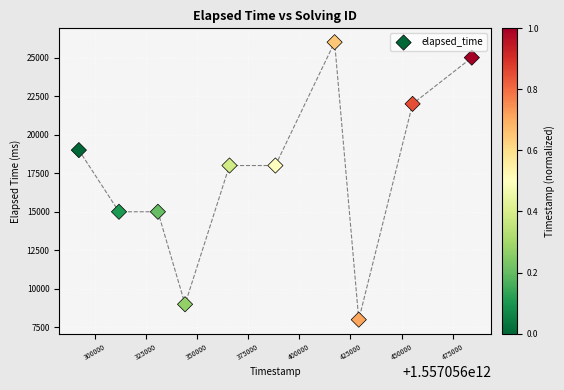

What is the average Y value?

17500